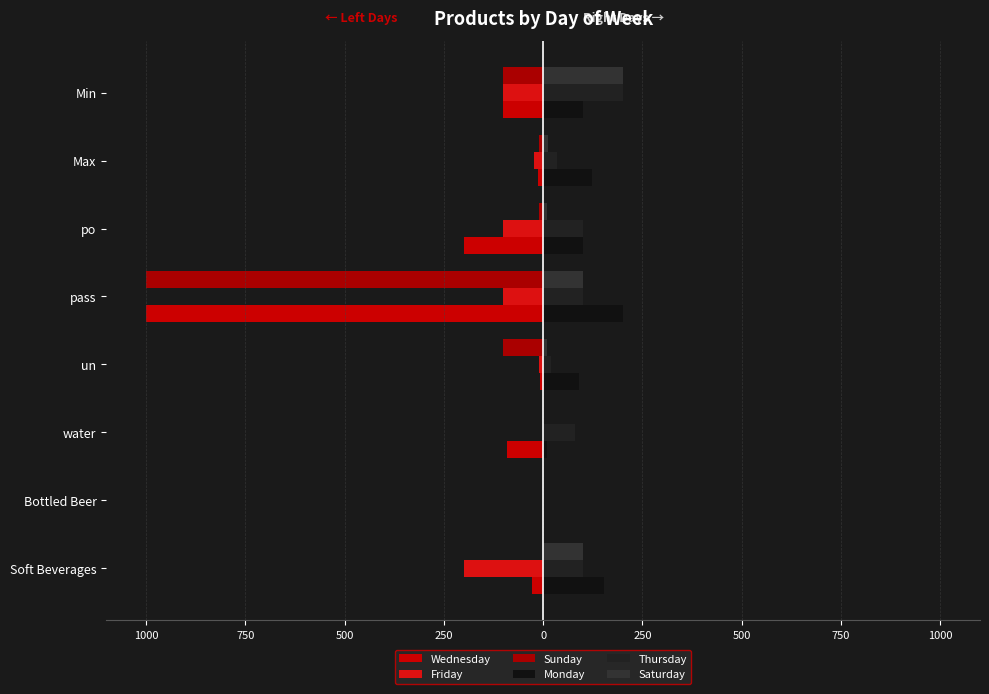

What is the sum of all Saturday values?

431